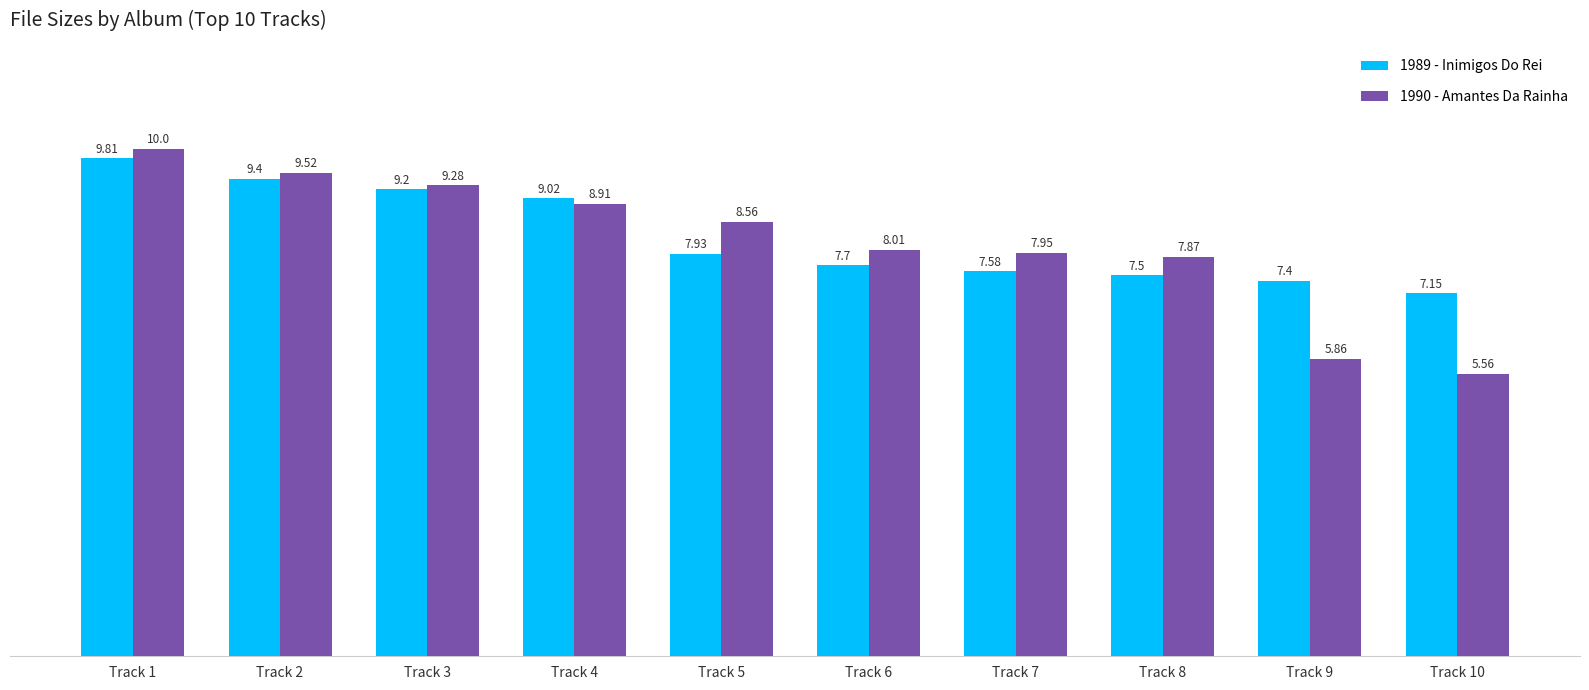

What is the sum of all 1990 - Amantes Da Rainha values?

81.5